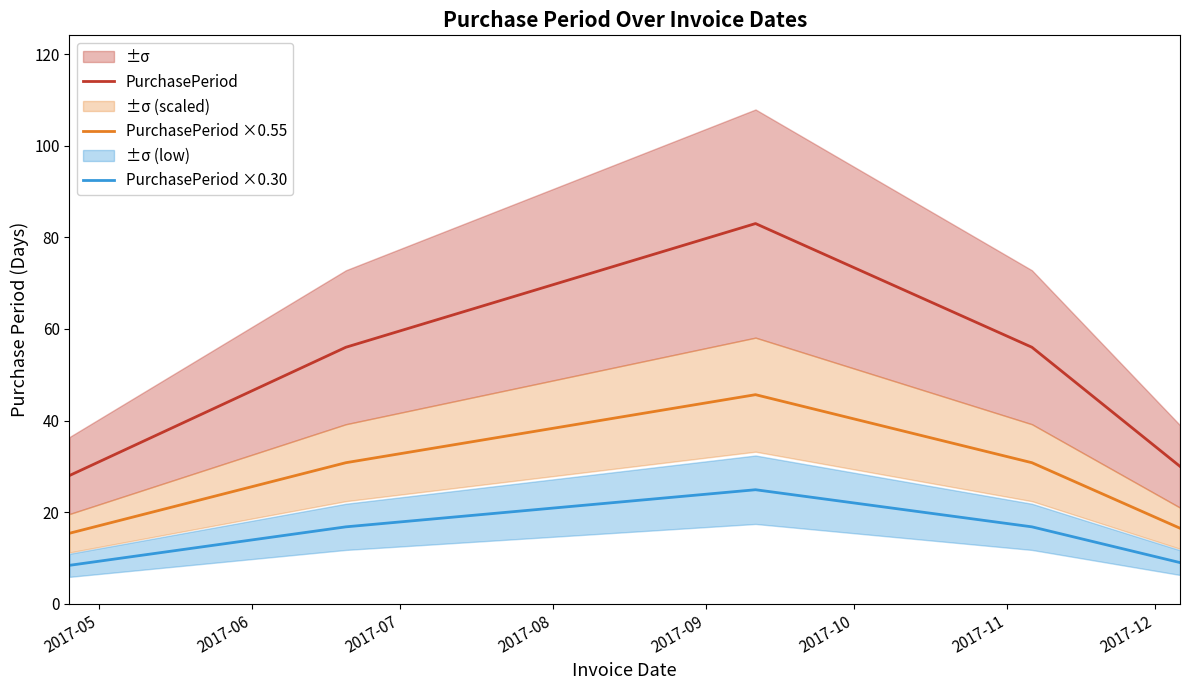

List the series in order of their overall mean, lowest first.

PurchasePeriod ×0.30, PurchasePeriod ×0.55, PurchasePeriod